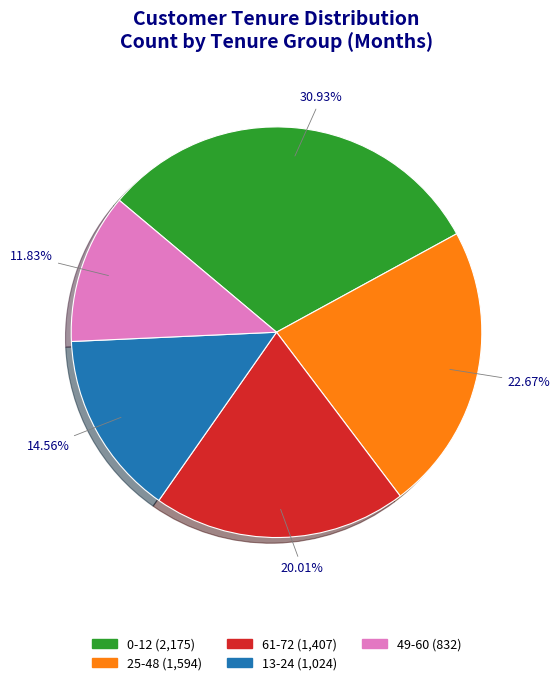

What is the ratio of the value at 61-72 (1,407) to the value at 13-24 (1,024)?

1.4